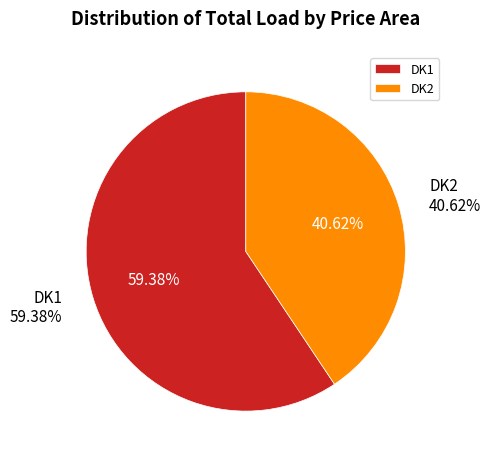

Count the number of slices in the pie.

2